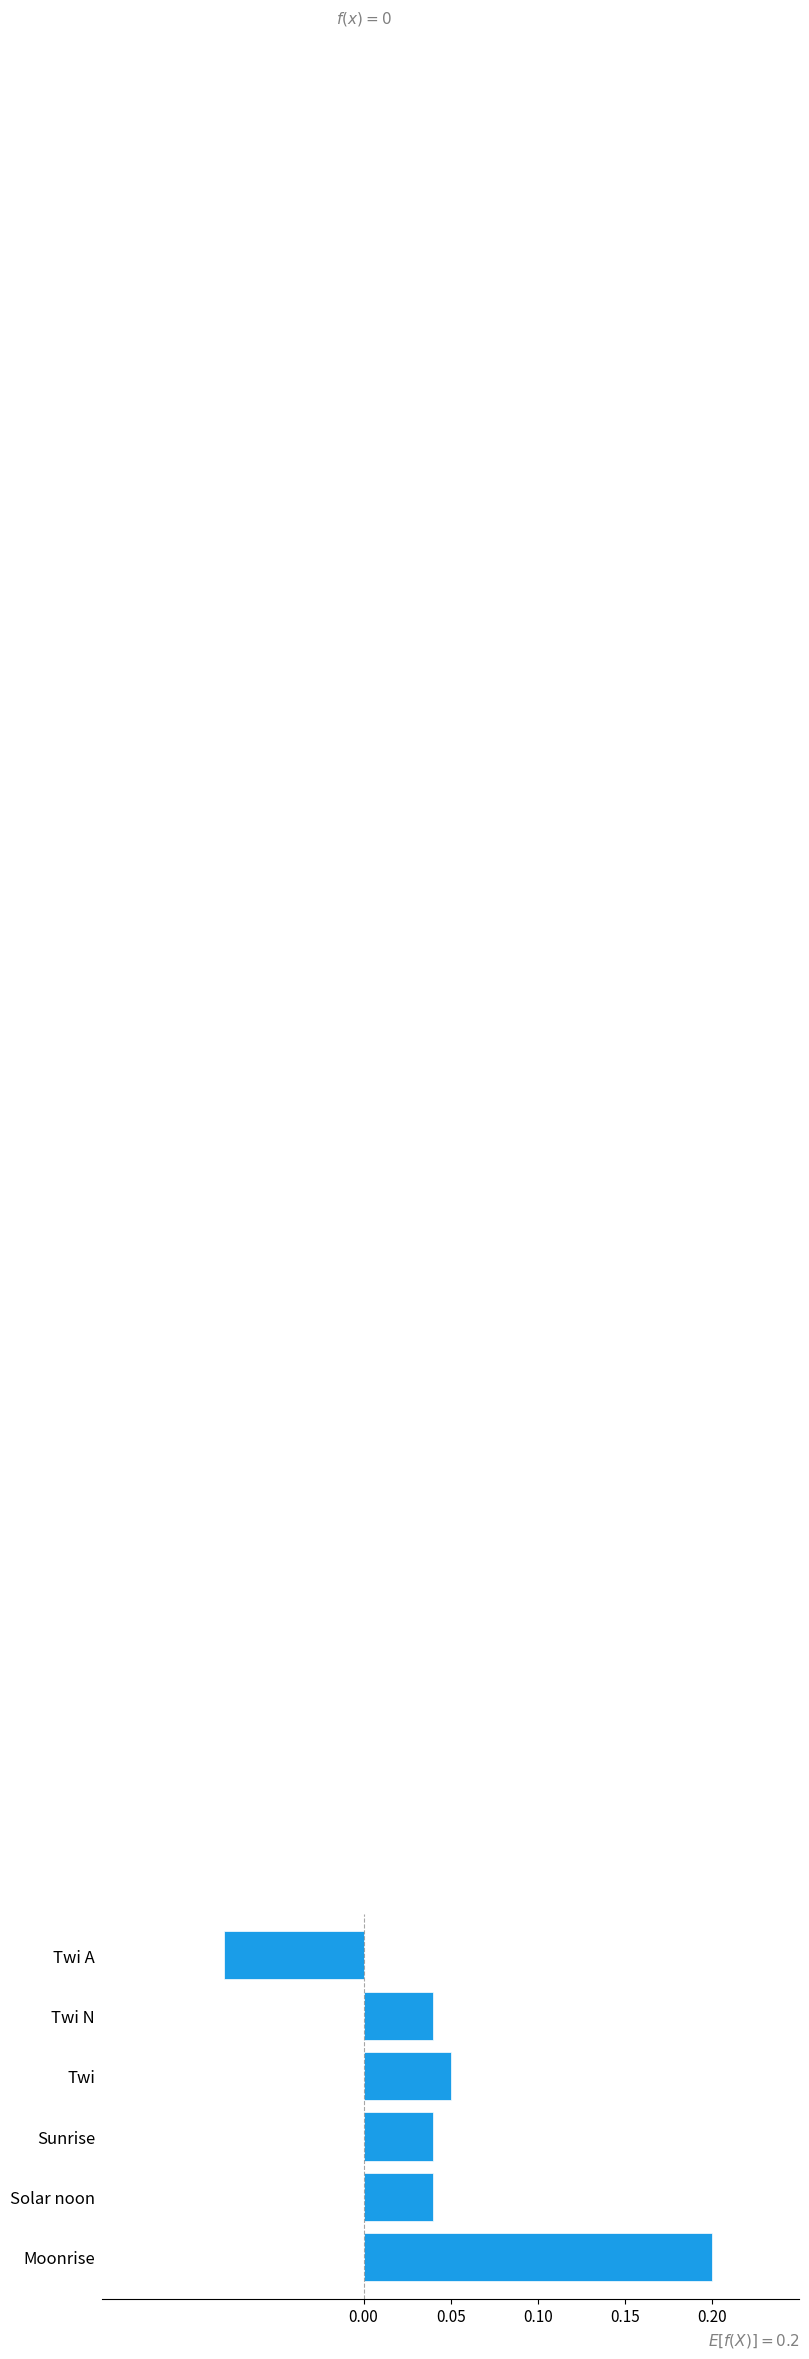

The chart shows a value of 0.1 at Twi N. True or false?

False